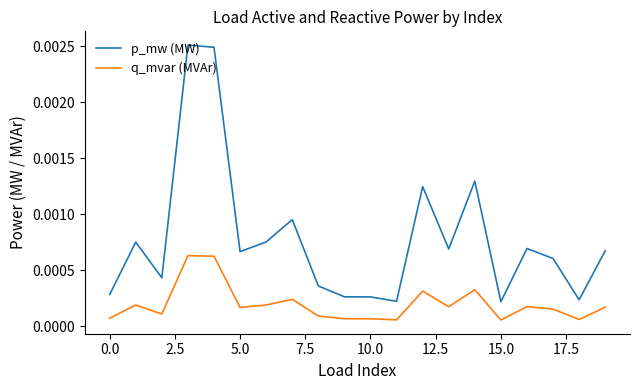

True or false: p_mw (MW) and q_mvar (MVAr) intersect in this chart.

False